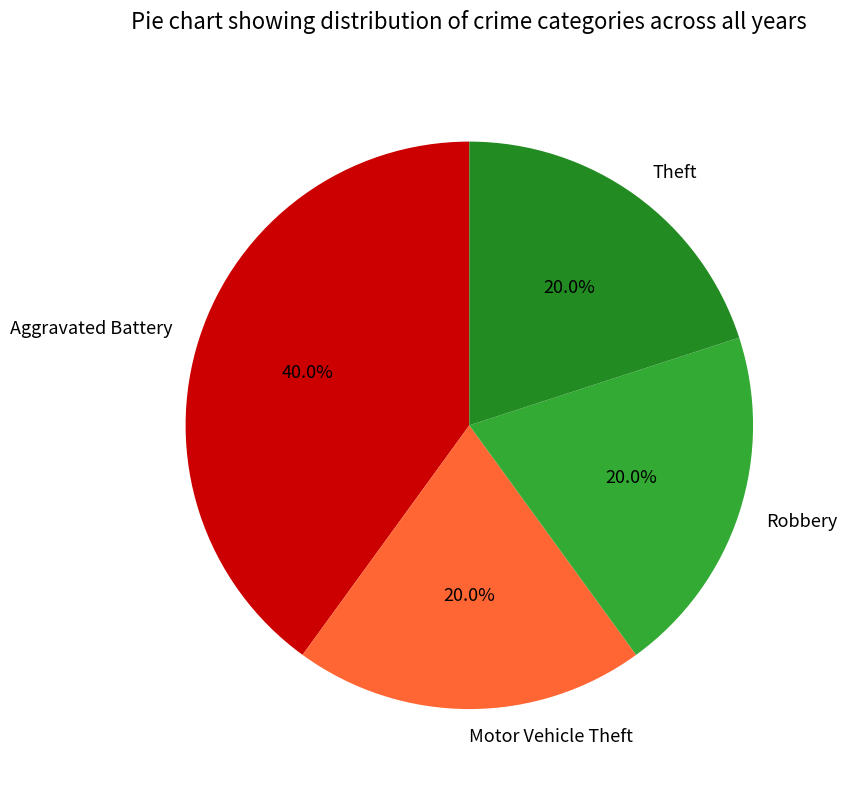

Which slice is the largest?

Aggravated Battery